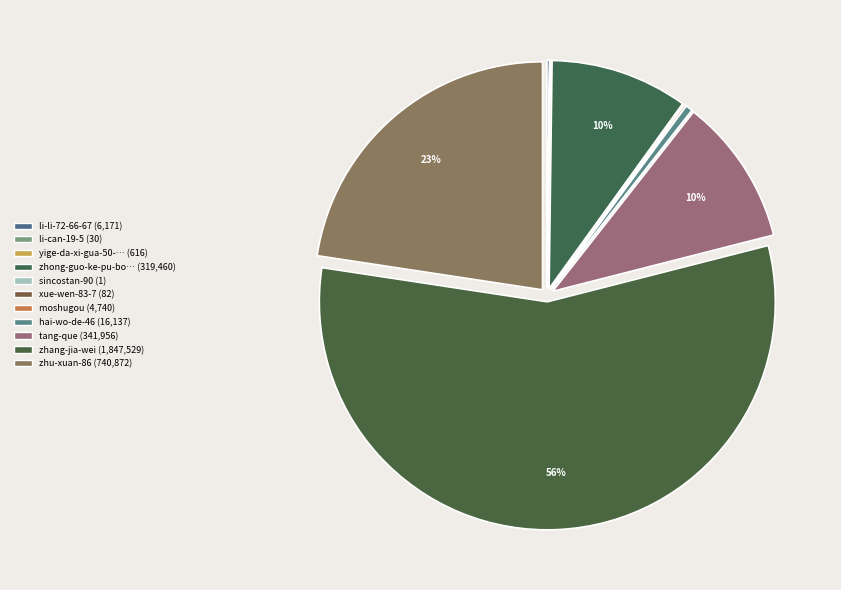

Which slice is the smallest?

sincostan-90